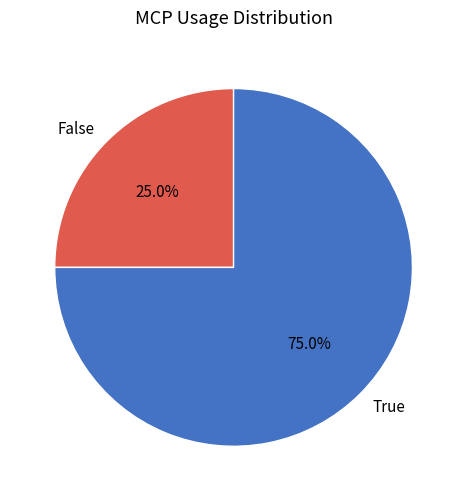

Count the number of slices in the pie.

2